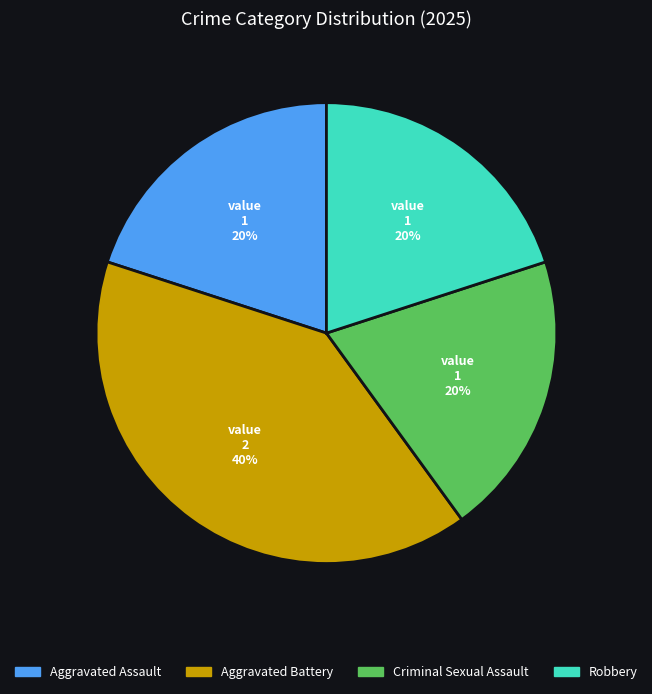

Is the sum of Robbery and Criminal Sexual Assault greater than half?

No